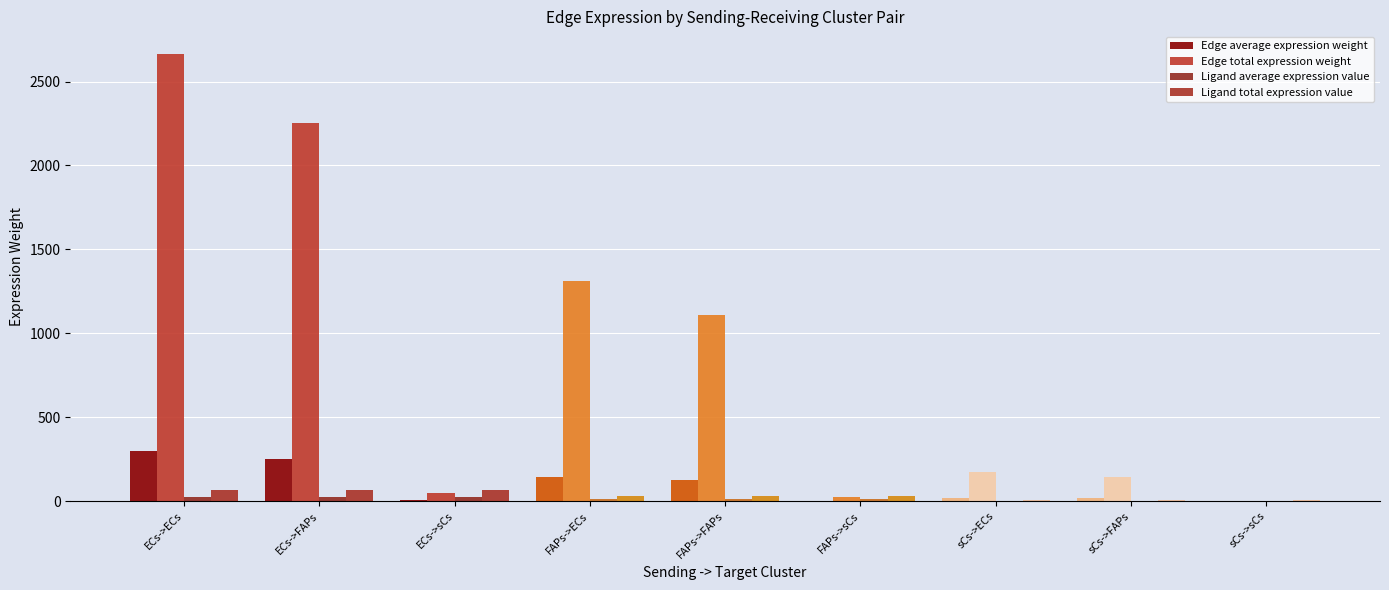

What is the total value across all series at FAPs->ECs?

1503.2